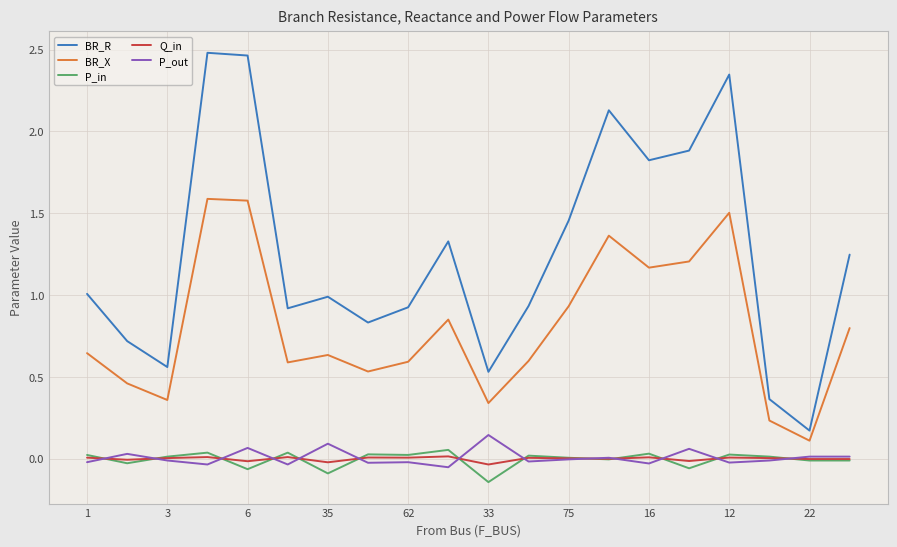

True or false: P_in and BR_R intersect in this chart.

False